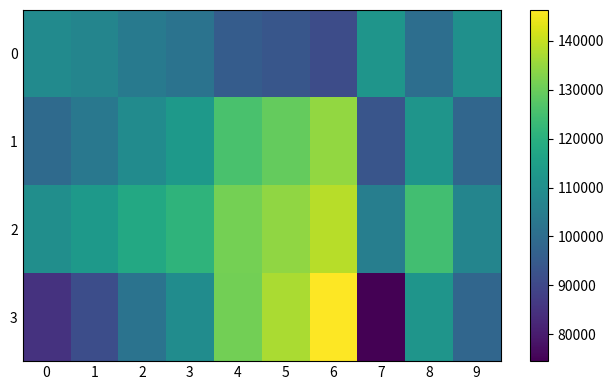

Between 2 and 9, which series saw the biggest shift?

1